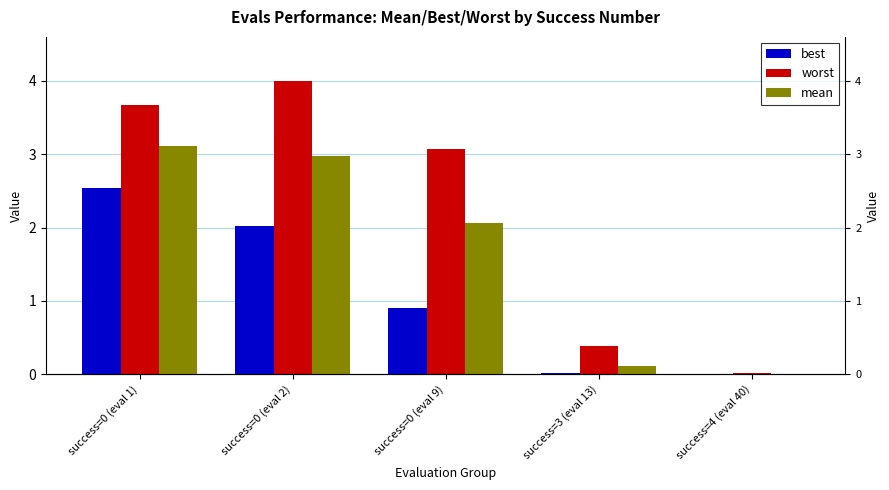

Are the bars horizontal?

No